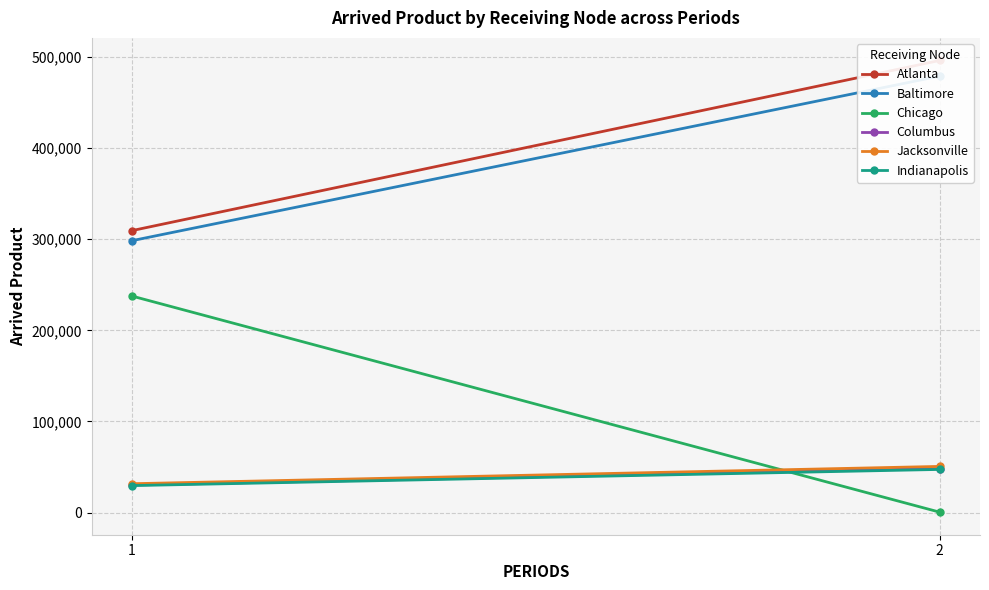

The value of Atlanta at 2 is 496067. True or false?

True